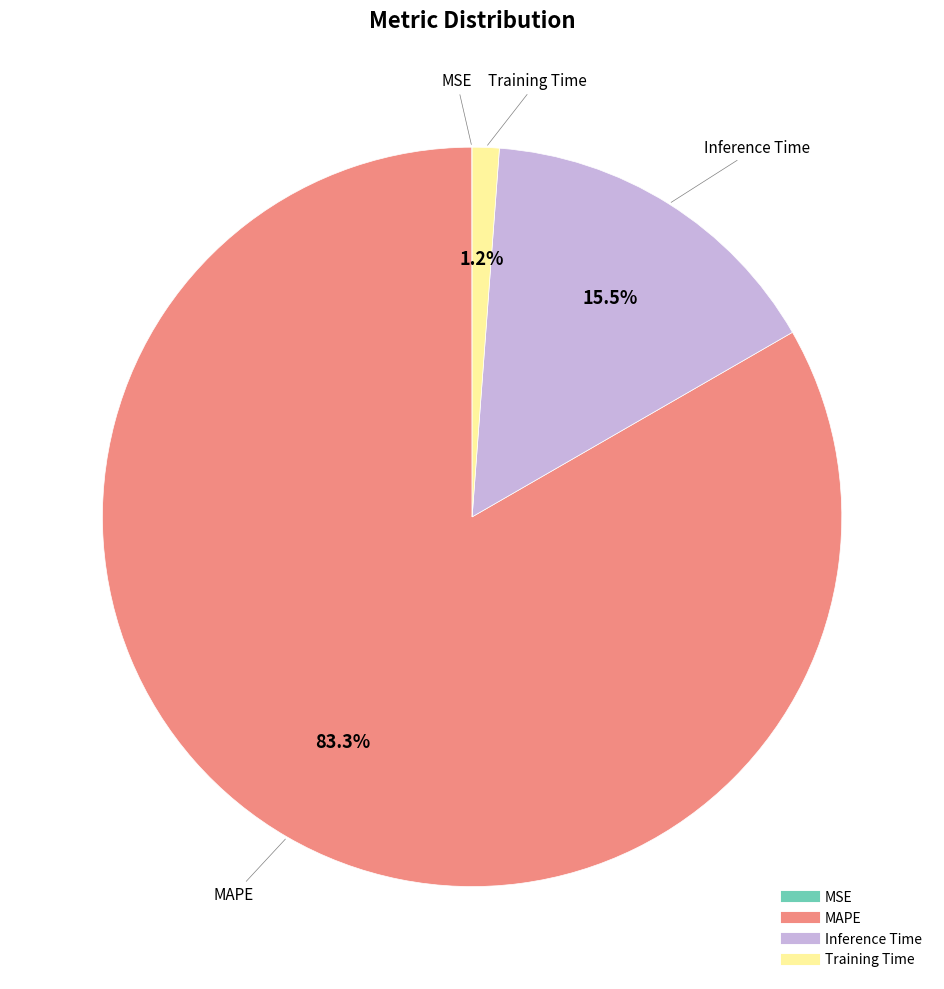

Is there a majority slice in this chart?

Yes